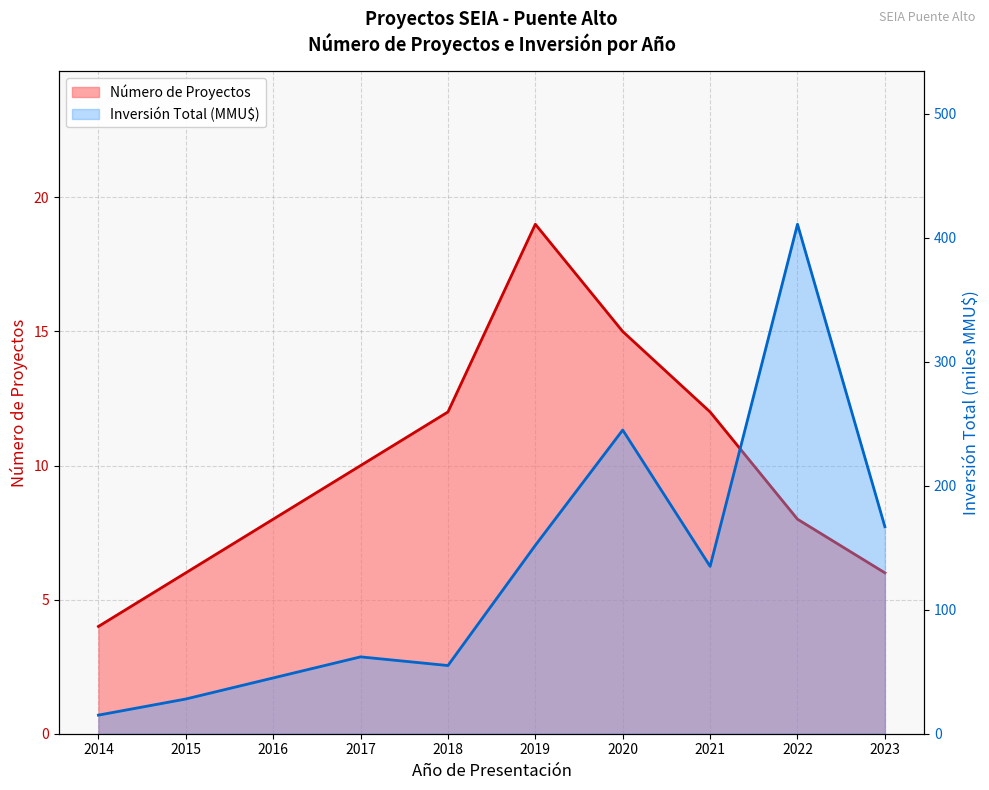

What is the difference between the maximum and minimum values in the Número de Proyectos series?

15